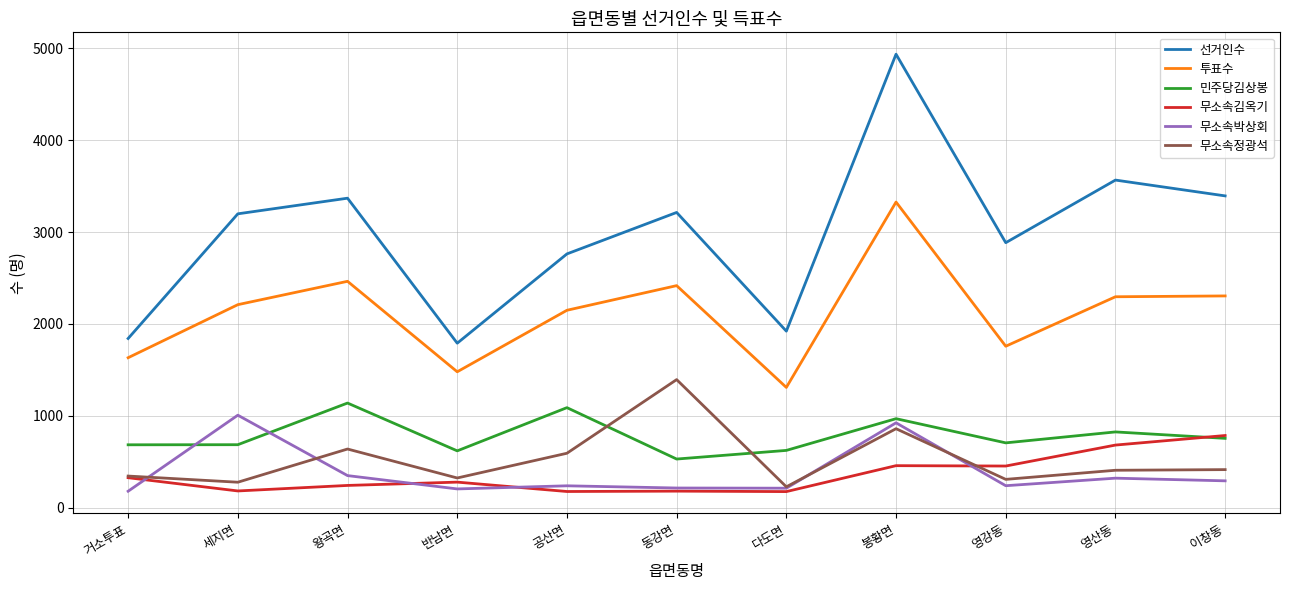

Is the value of 투표수 at 이창동 greater than the value of 무소속정광석 at 공산면?

Yes